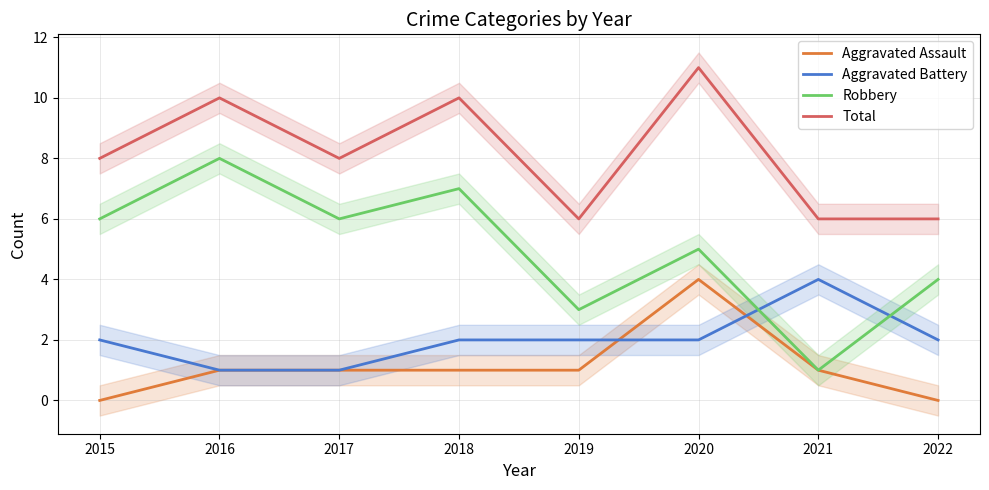

Which series has the largest range (max minus min)?

Robbery